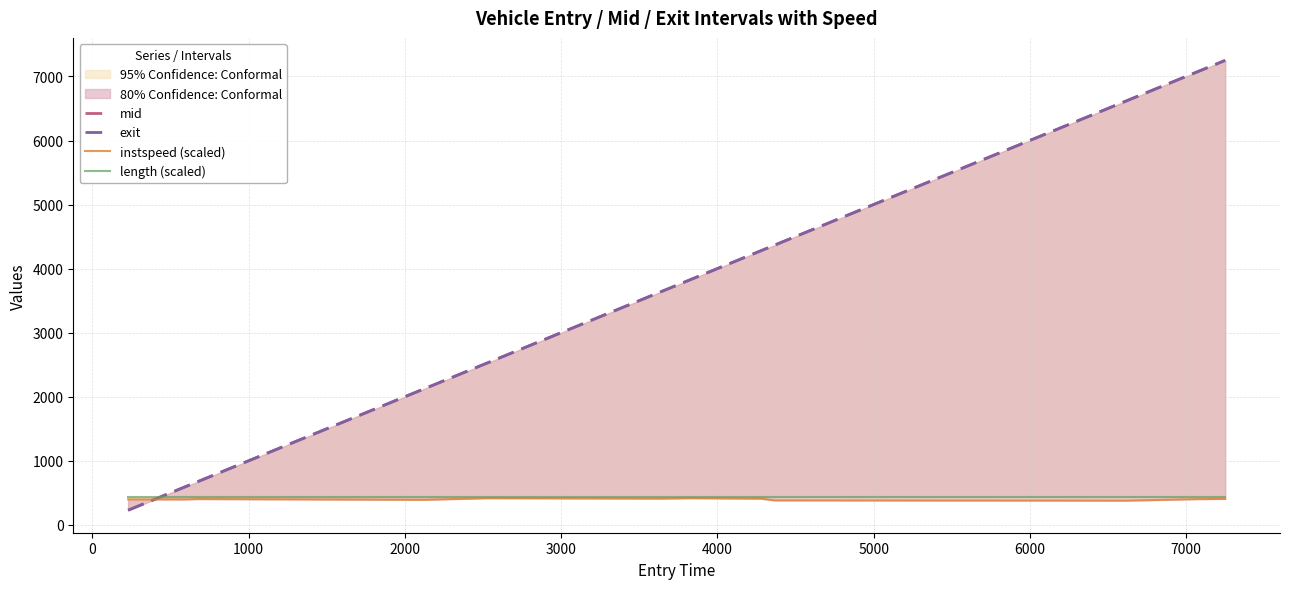

What is the difference between the maximum and minimum values in the exit series?

7020.1